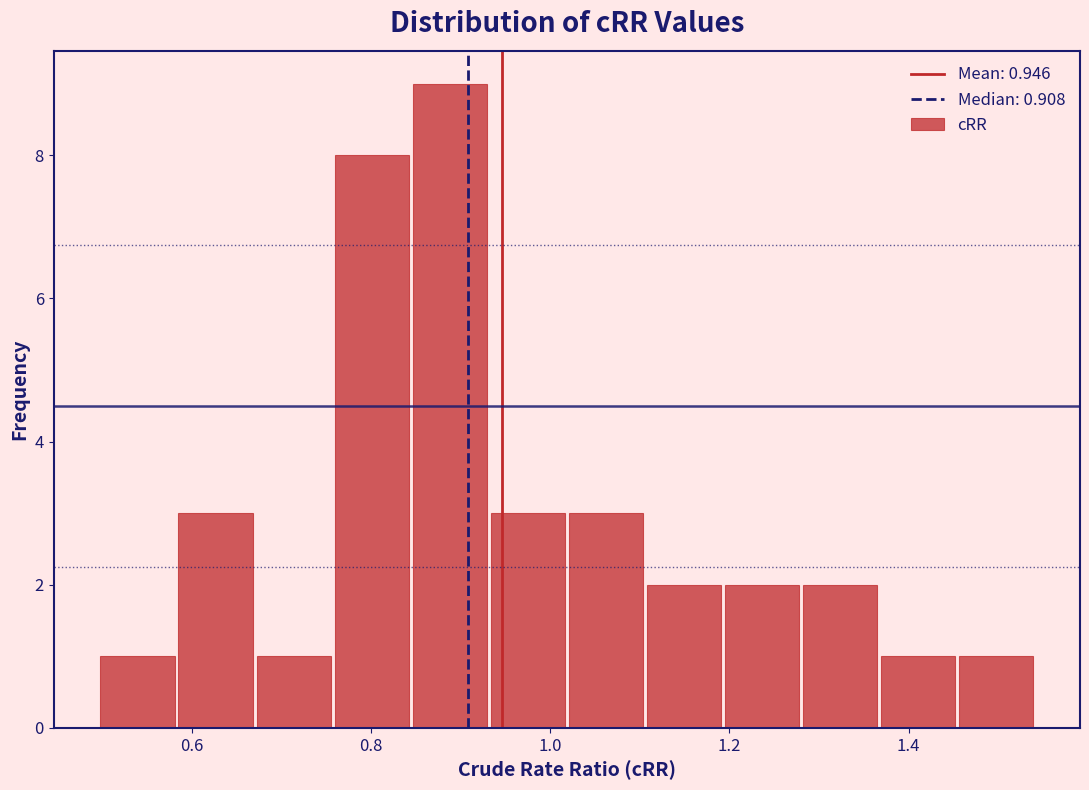

Reading left to right, list every bar in this chart as the range it spans on the x-axis followed by its height. Neither the bar edges nor the heights are printed on the chart, so give them approximately, as read against the axes.

0.50 to 0.58: 1
0.58 to 0.68: 3
0.68 to 0.76: 1
0.76 to 0.84: 8
0.84 to 0.94: 9
0.94 to 1.02: 3
1.02 to 1.10: 3
1.10 to 1.20: 2
1.20 to 1.28: 2
1.28 to 1.36: 2
1.36 to 1.46: 1
1.46 to 1.54: 1